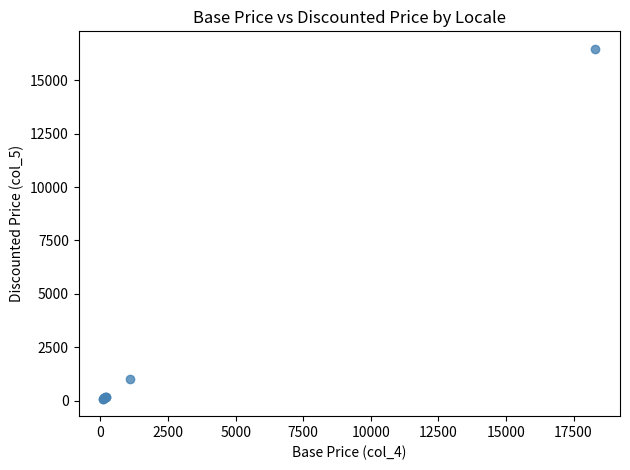

What Y value in the scatter plot is closest to 8283?

989.0